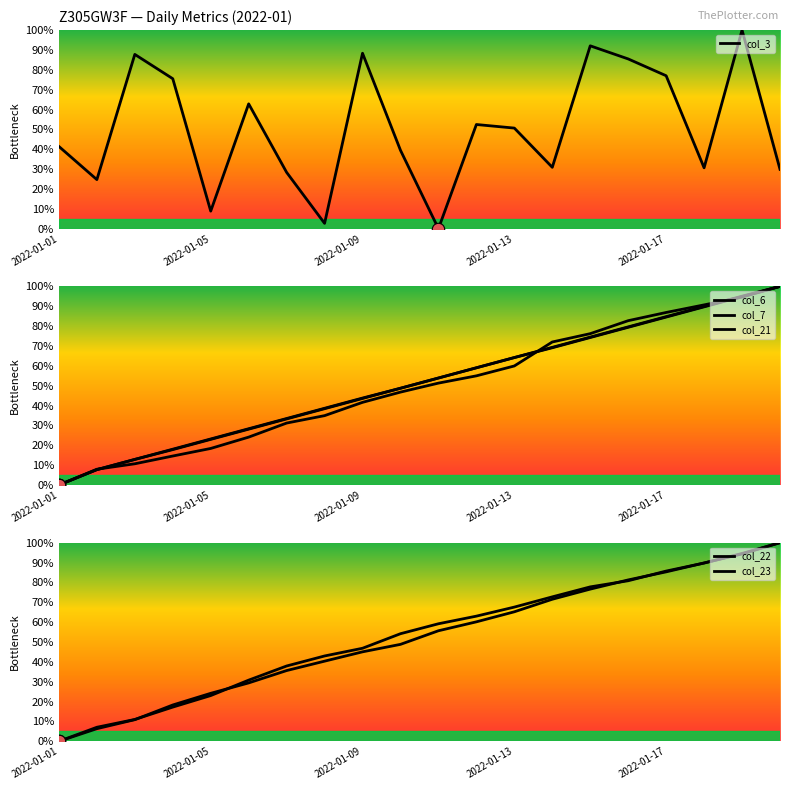

At how many categories does at least one series exceed 22?

20